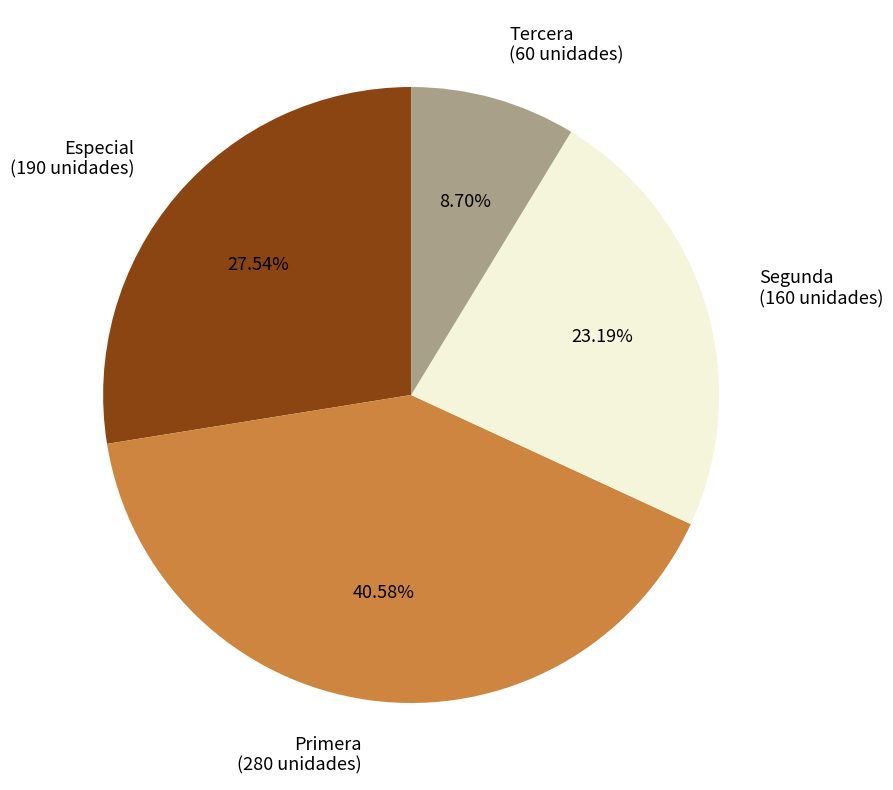

To the nearest percent, what portion does Especial represent?

28%